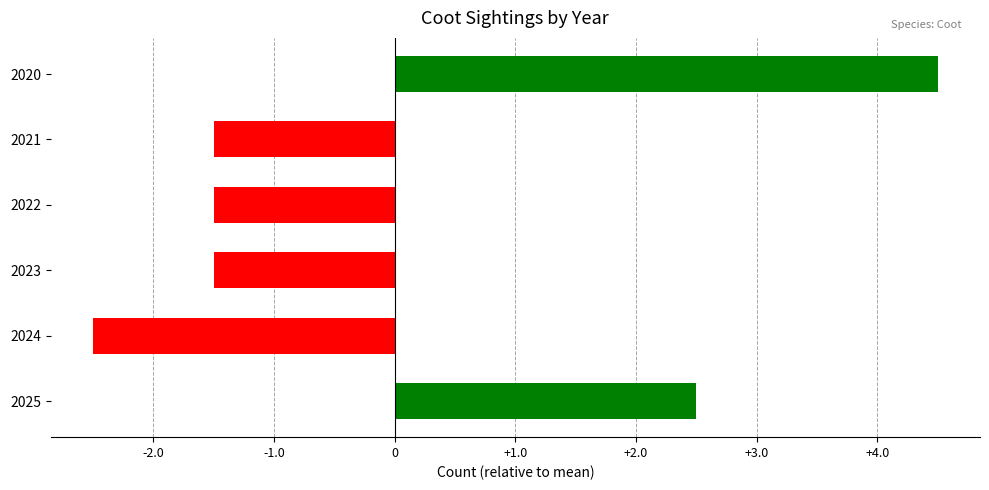

What is the sum of the values at 2022 and 2025?

1.0